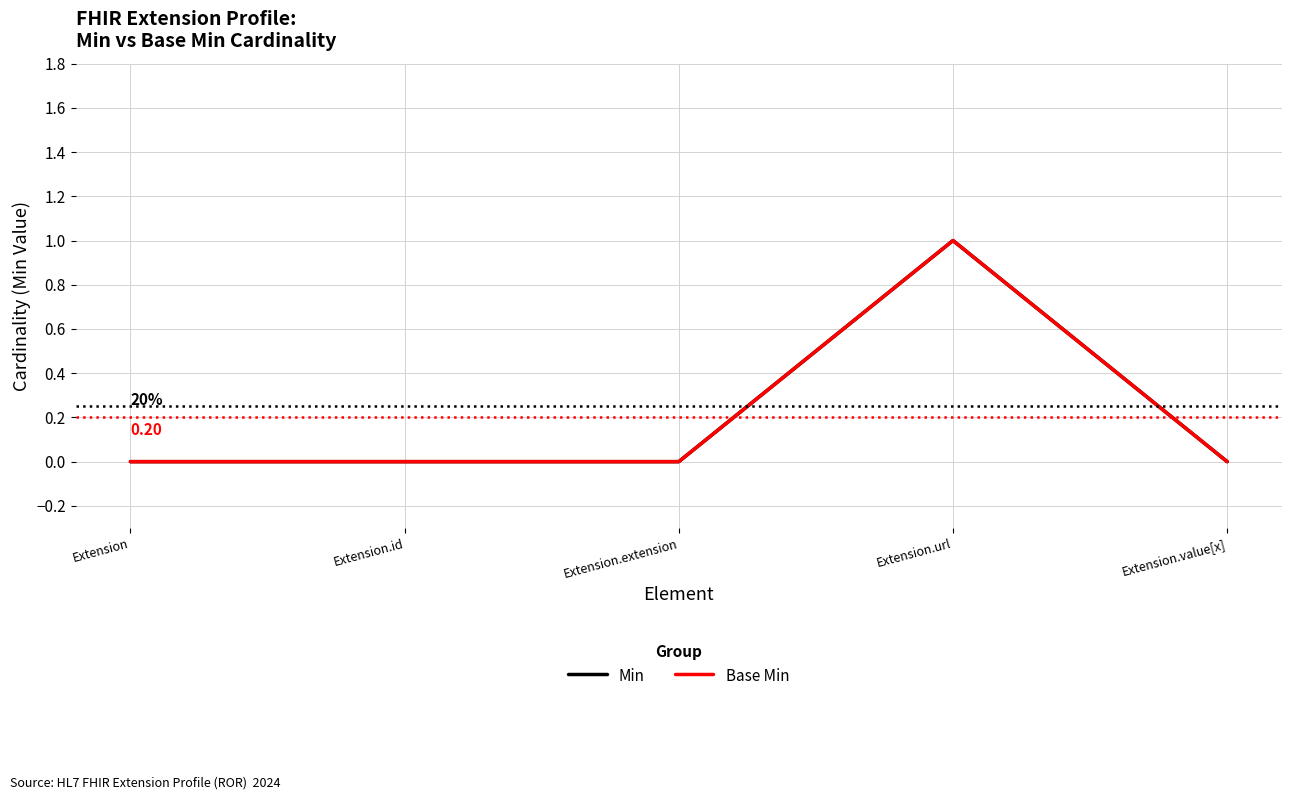

Between Extension.extension and Extension, which is larger?

Extension.extension